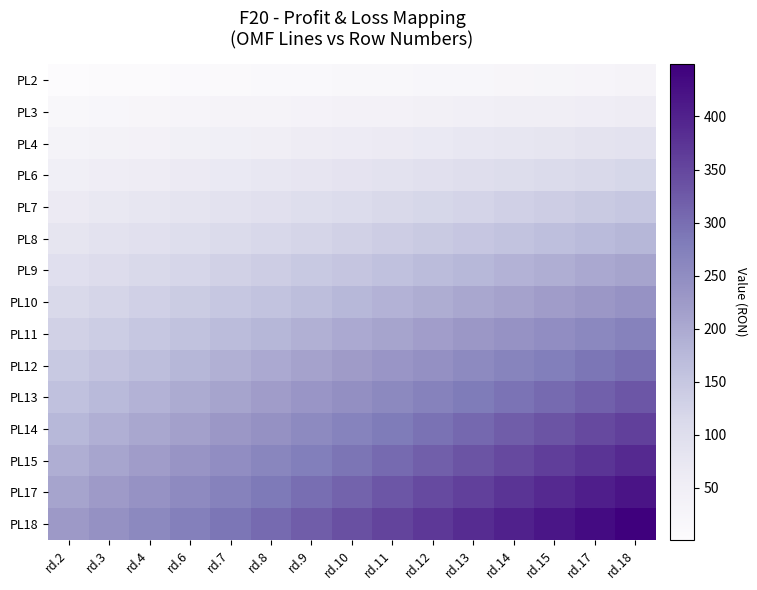

Reading left to right, what are all the values shown in this chart?

PL2: rd.2=1	rd.3=3	rd.4=5	rd.6=7	rd.7=9	rd.8=11	rd.9=13	rd.10=15	rd.11=17	rd.12=19	rd.13=21	rd.14=23	rd.15=25	rd.17=27	rd.18=29
PL3: rd.2=17	rd.3=20	rd.4=23	rd.6=26	rd.7=29	rd.8=32	rd.9=35	rd.10=38	rd.11=41	rd.12=44	rd.13=47	rd.14=50	rd.15=53	rd.17=56	rd.18=59
PL4: rd.2=33	rd.3=37	rd.4=41	rd.6=45	rd.7=49	rd.8=53	rd.9=57	rd.10=61	rd.11=65	rd.12=69	rd.13=73	rd.14=77	rd.15=81	rd.17=85	rd.18=89
PL6: rd.2=49	rd.3=54	rd.4=59	rd.6=64	rd.7=69	rd.8=74	rd.9=79	rd.10=84	rd.11=89	rd.12=94	rd.13=99	rd.14=104	rd.15=109	rd.17=114	rd.18=119
PL7: rd.2=65	rd.3=71	rd.4=77	rd.6=83	rd.7=89	rd.8=95	rd.9=101	rd.10=107	rd.11=113	rd.12=119	rd.13=125	rd.14=131	rd.15=137	rd.17=143	rd.18=149
PL8: rd.2=81	rd.3=88	rd.4=95	rd.6=102	rd.7=109	rd.8=116	rd.9=123	rd.10=130	rd.11=137	rd.12=144	rd.13=151	rd.14=158	rd.15=165	rd.17=172	rd.18=179
PL9: rd.2=97	rd.3=105	rd.4=113	rd.6=121	rd.7=129	rd.8=137	rd.9=145	rd.10=153	rd.11=161	rd.12=169	rd.13=177	rd.14=185	rd.15=193	rd.17=201	rd.18=209
PL10: rd.2=113	rd.3=122	rd.4=131	rd.6=140	rd.7=149	rd.8=158	rd.9=167	rd.10=176	rd.11=185	rd.12=194	rd.13=203	rd.14=212	rd.15=221	rd.17=230	rd.18=239
PL11: rd.2=129	rd.3=139	rd.4=149	rd.6=159	rd.7=169	rd.8=179	rd.9=189	rd.10=199	rd.11=209	rd.12=219	rd.13=229	rd.14=239	rd.15=249	rd.17=259	rd.18=269
PL12: rd.2=145	rd.3=156	rd.4=167	rd.6=178	rd.7=189	rd.8=200	rd.9=211	rd.10=222	rd.11=233	rd.12=244	rd.13=255	rd.14=266	rd.15=277	rd.17=288	rd.18=299
PL13: rd.2=161	rd.3=173	rd.4=185	rd.6=197	rd.7=209	rd.8=221	rd.9=233	rd.10=245	rd.11=257	rd.12=269	rd.13=281	rd.14=293	rd.15=305	rd.17=317	rd.18=329
PL14: rd.2=177	rd.3=190	rd.4=203	rd.6=216	rd.7=229	rd.8=242	rd.9=255	rd.10=268	rd.11=281	rd.12=294	rd.13=307	rd.14=320	rd.15=333	rd.17=346	rd.18=359
PL15: rd.2=193	rd.3=207	rd.4=221	rd.6=235	rd.7=249	rd.8=263	rd.9=277	rd.10=291	rd.11=305	rd.12=319	rd.13=333	rd.14=347	rd.15=361	rd.17=375	rd.18=389
PL17: rd.2=209	rd.3=224	rd.4=239	rd.6=254	rd.7=269	rd.8=284	rd.9=299	rd.10=314	rd.11=329	rd.12=344	rd.13=359	rd.14=374	rd.15=389	rd.17=404	rd.18=419
PL18: rd.2=225	rd.3=241	rd.4=257	rd.6=273	rd.7=289	rd.8=305	rd.9=321	rd.10=337	rd.11=353	rd.12=369	rd.13=385	rd.14=401	rd.15=417	rd.17=433	rd.18=449